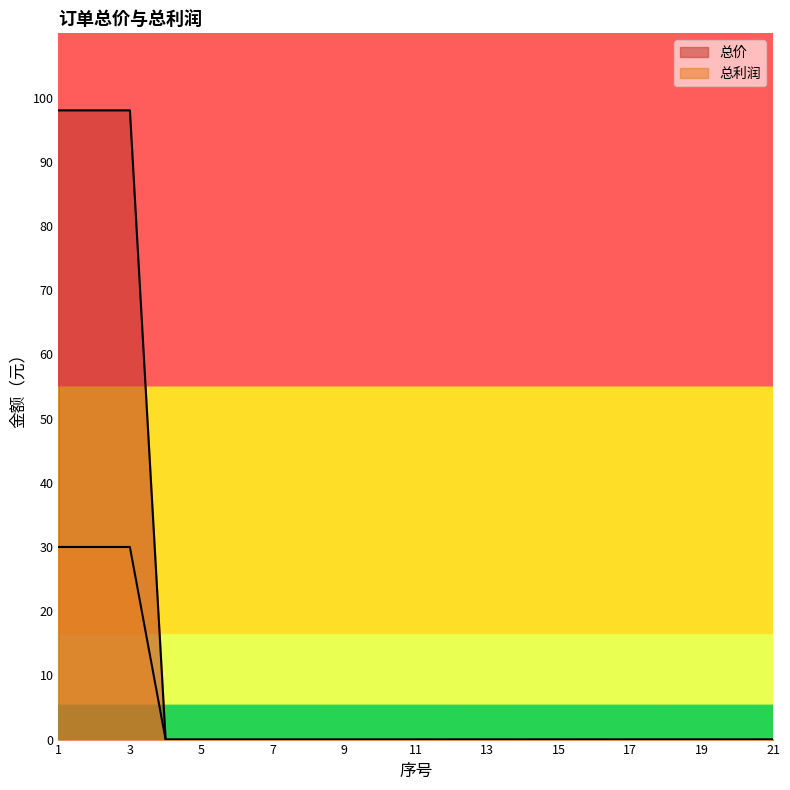

Does the chart have visible grid lines?

No